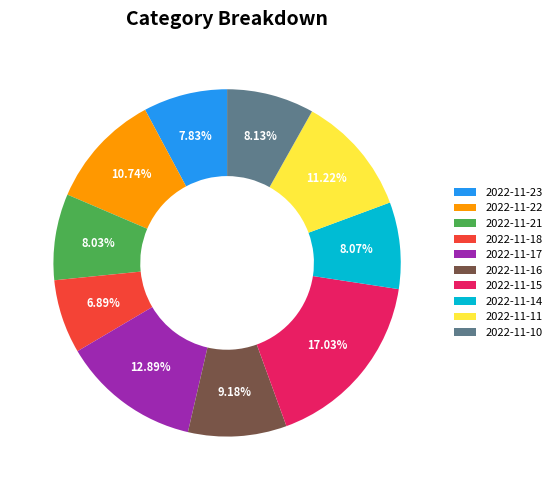

To the nearest percent, what percentage of the pie is 2022-11-18?

7%